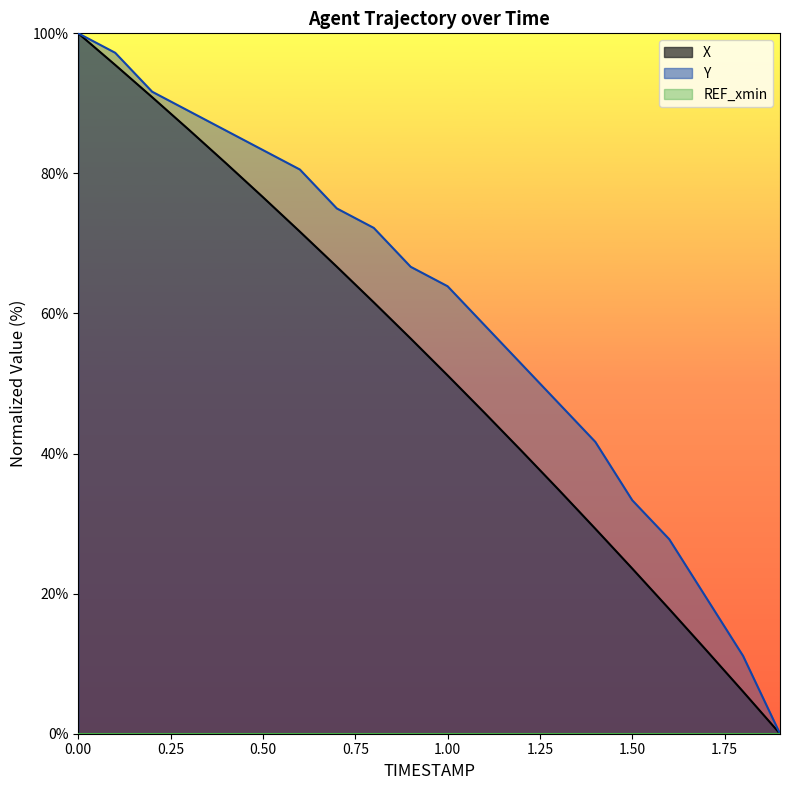

How many lines are shown in the chart?

2